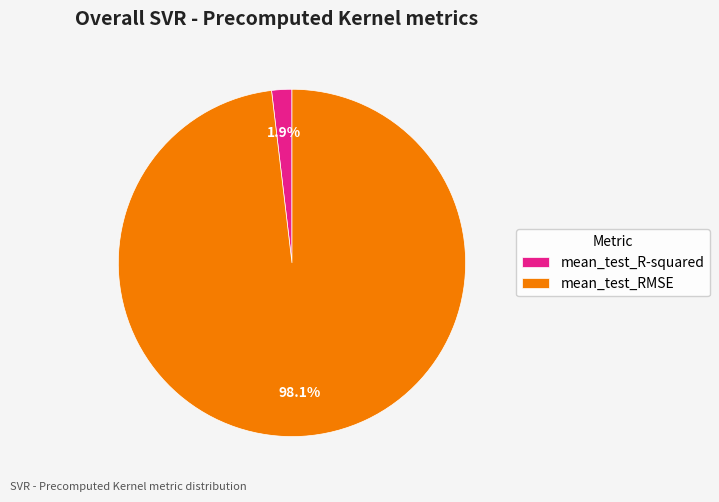

Between mean_test_RMSE and mean_test_R-squared, which is larger?

mean_test_RMSE